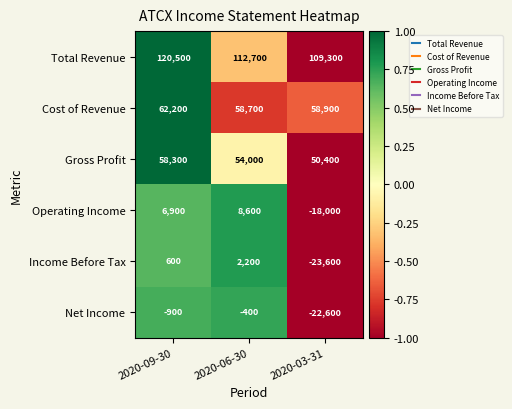

What is the difference between the highest and lowest values at 2020-06-30?

113100